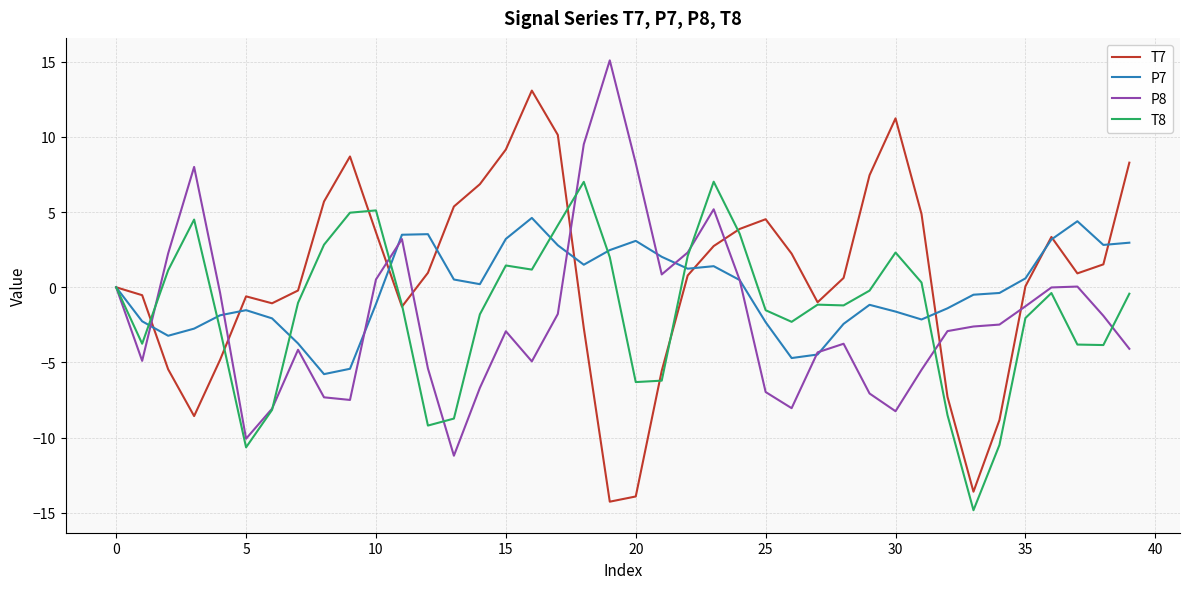

What is the smallest value displayed?

-14.8